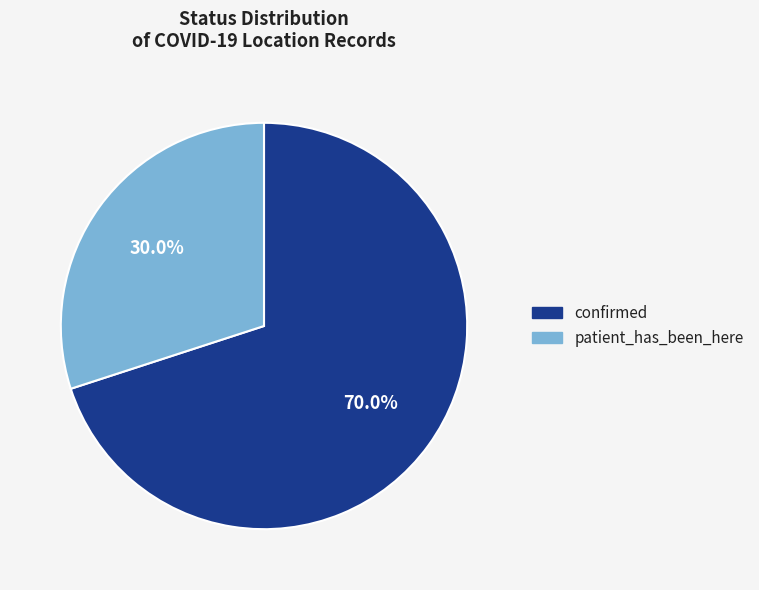

Count the number of slices in the pie.

2